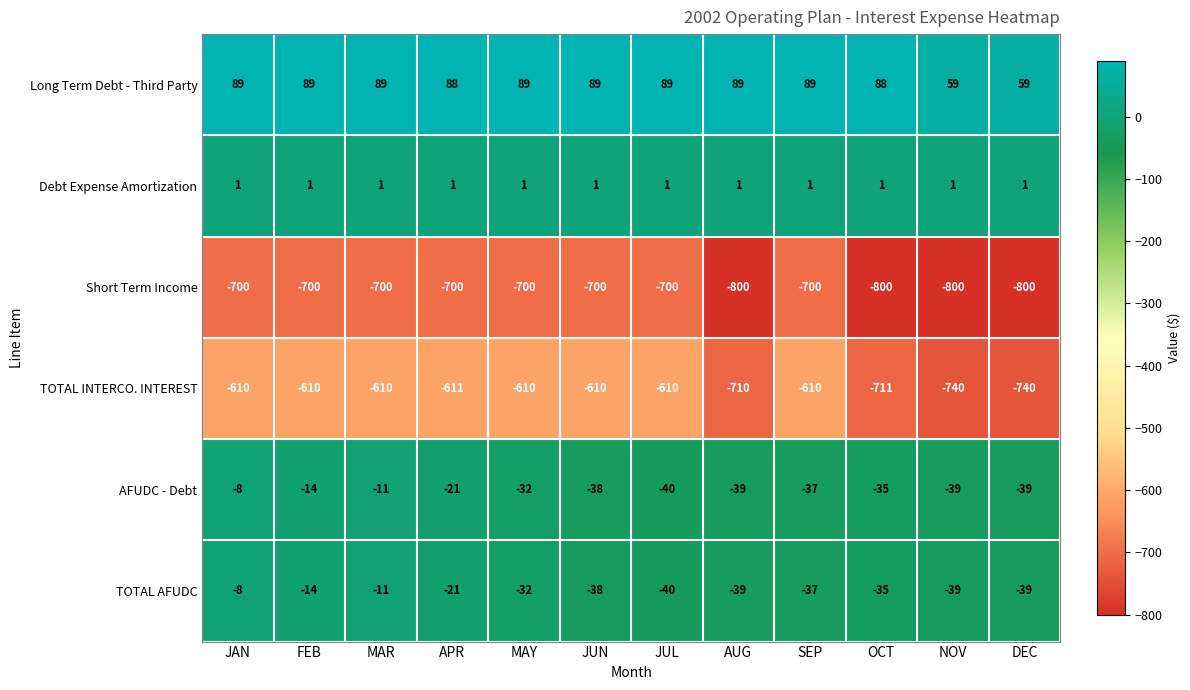

True or false: Debt Expense Amortization has a value of 0 at FEB.

False